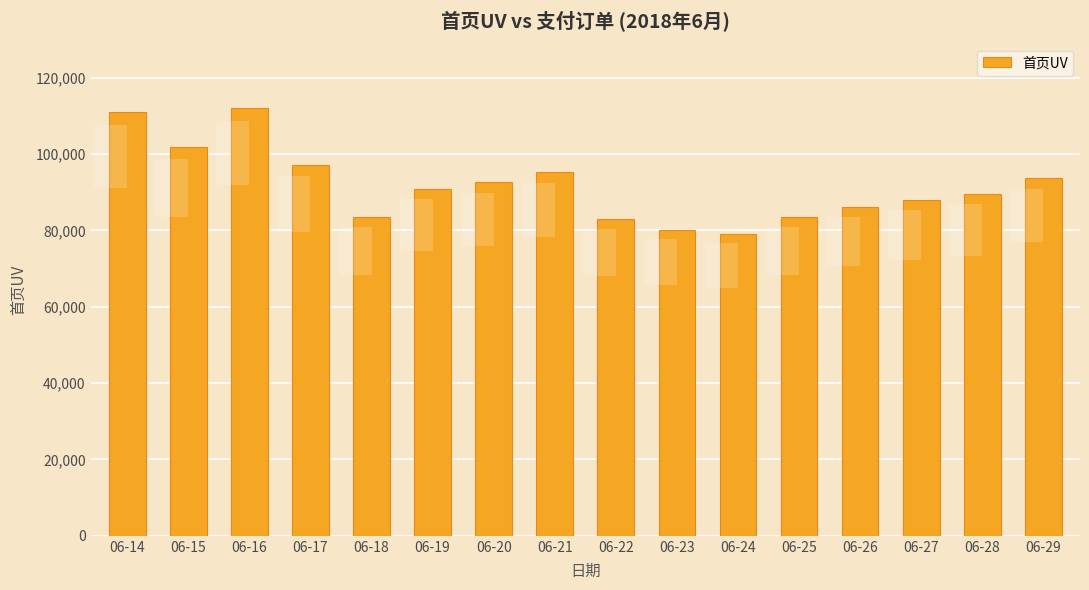

Reading left to right, list all the values displayed in this chart.

110976	101855	112094	97151	83409	90847	92591	95368	82894	80086	79115	83387	86117	88018	89515	93745